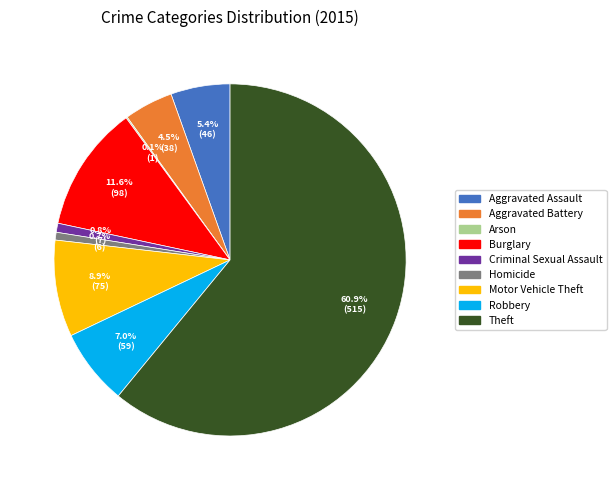

Is there any slice that represents more than half of the pie?

Yes